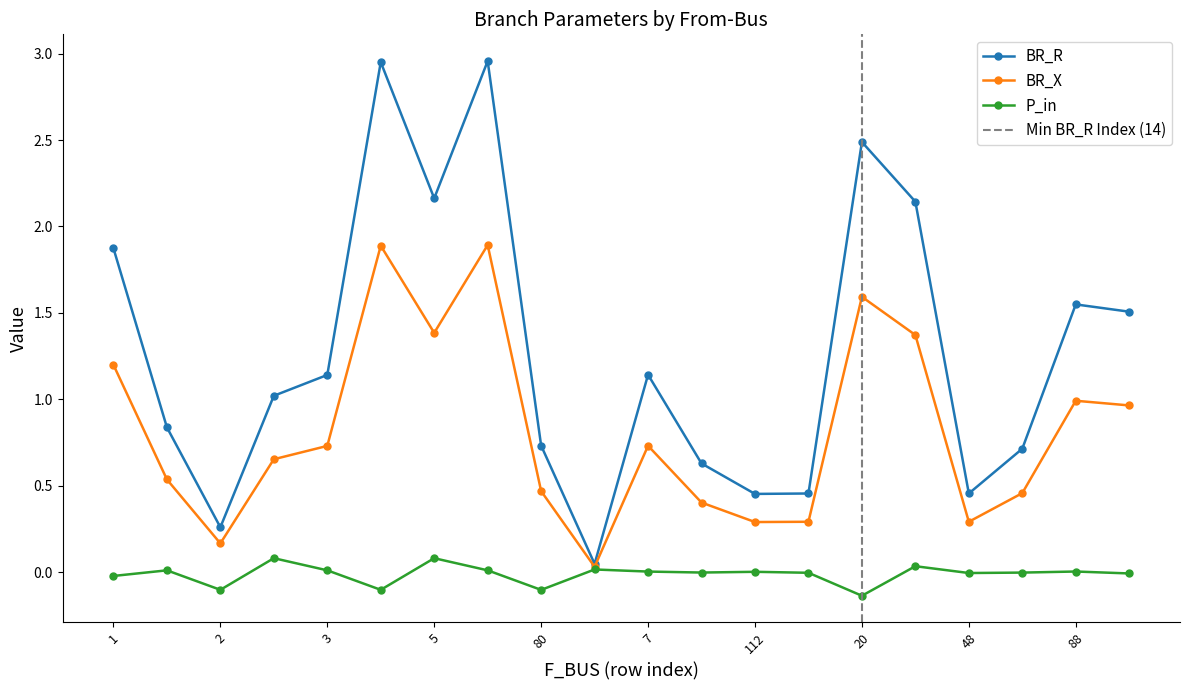

Reading right to left, what are all the values shown in this chart?

BR_R: 1.5	1.5	0.7	0.5	2.1	2.5	0.5	0.5	0.6	1.1	0.0	0.7	3.0	2.2	3.0	1.1	1.0	0.3	0.8	1.9
BR_X: 1.0	1.0	0.5	0.3	1.4	1.6	0.3	0.3	0.4	0.7	0.0	0.5	1.9	1.4	1.9	0.7	0.7	0.2	0.5	1.2
P_in: -0.0	0.0	-0.0	-0.0	0.0	-0.1	-0.0	0.0	-0.0	0.0	0.0	-0.1	0.0	0.1	-0.1	0.0	0.1	-0.1	0.0	-0.0